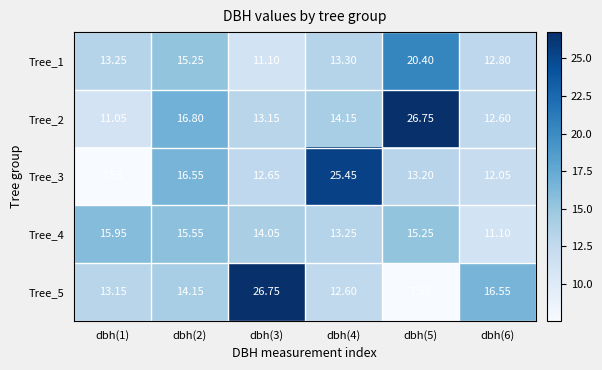

Is the value of Tree_2 at dbh(1) greater than the value of Tree_5 at dbh(3)?

No